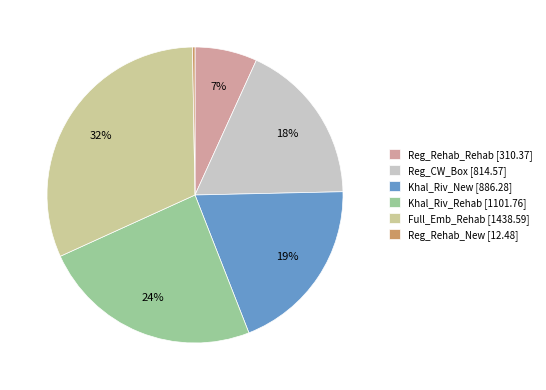

Which has a higher value, Khal_Riv_New [886.28] or Reg_Rehab_Rehab [310.37]?

Khal_Riv_New [886.28]